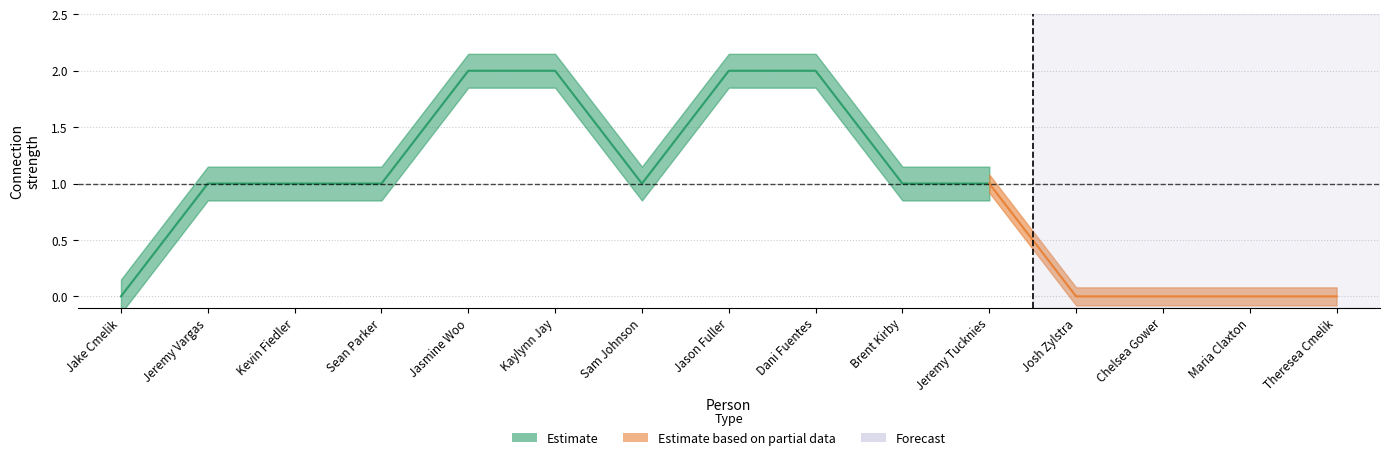

True or false: Dani Fuentes and Kevin Fiedler cross at least once.

False